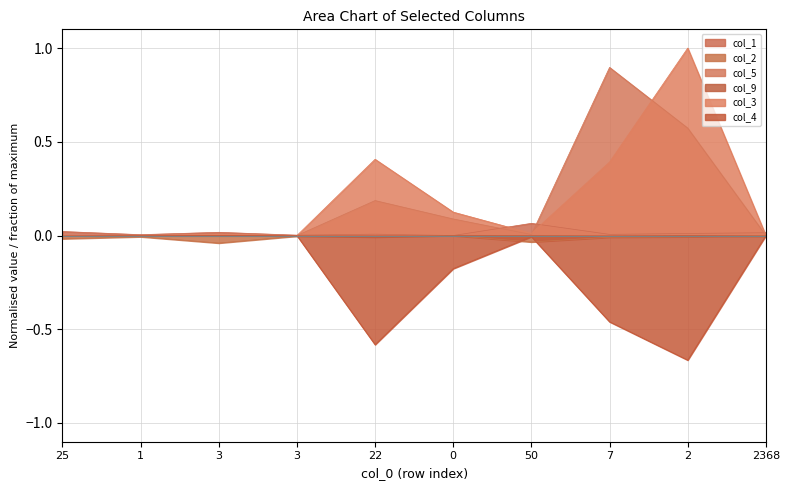

How many values in col_1 are above zero?

9